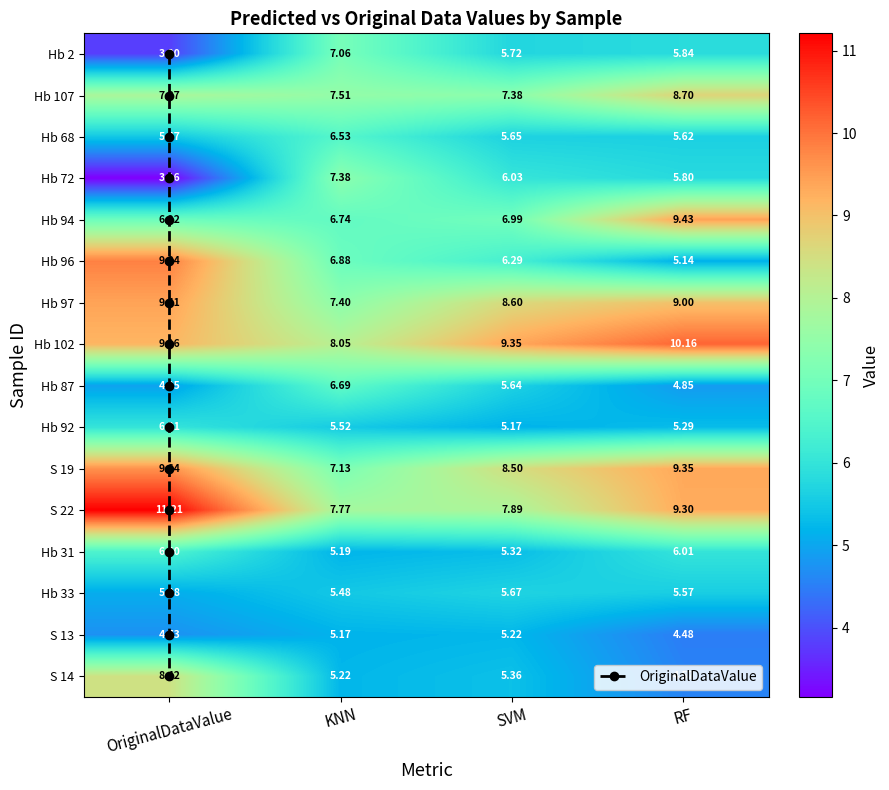

The value of S 13 at RF is 4.5. True or false?

True